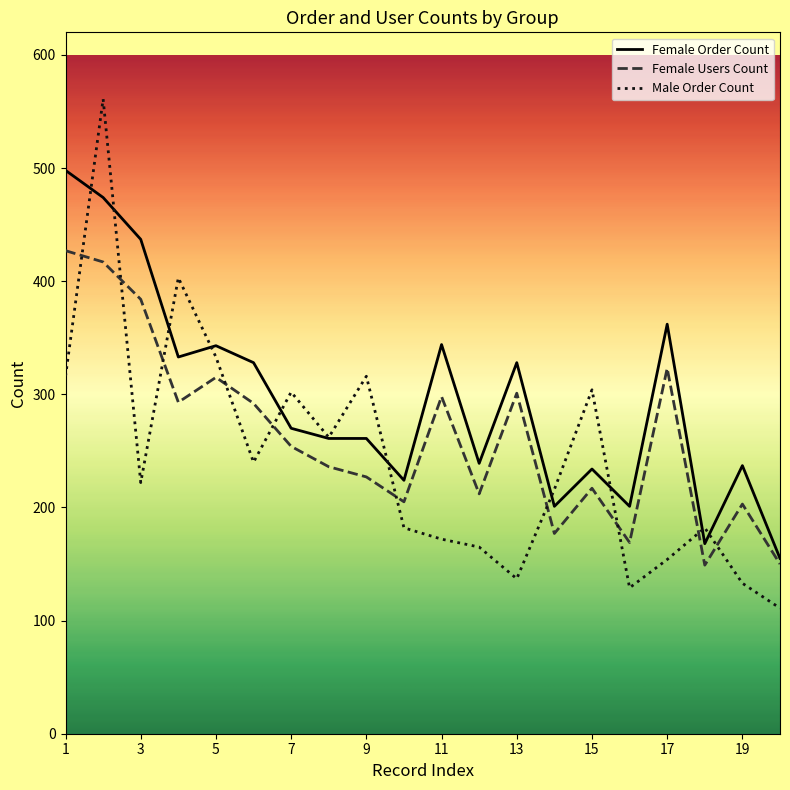

What is the difference between the maximum and minimum values in the Male Order Count series?

450